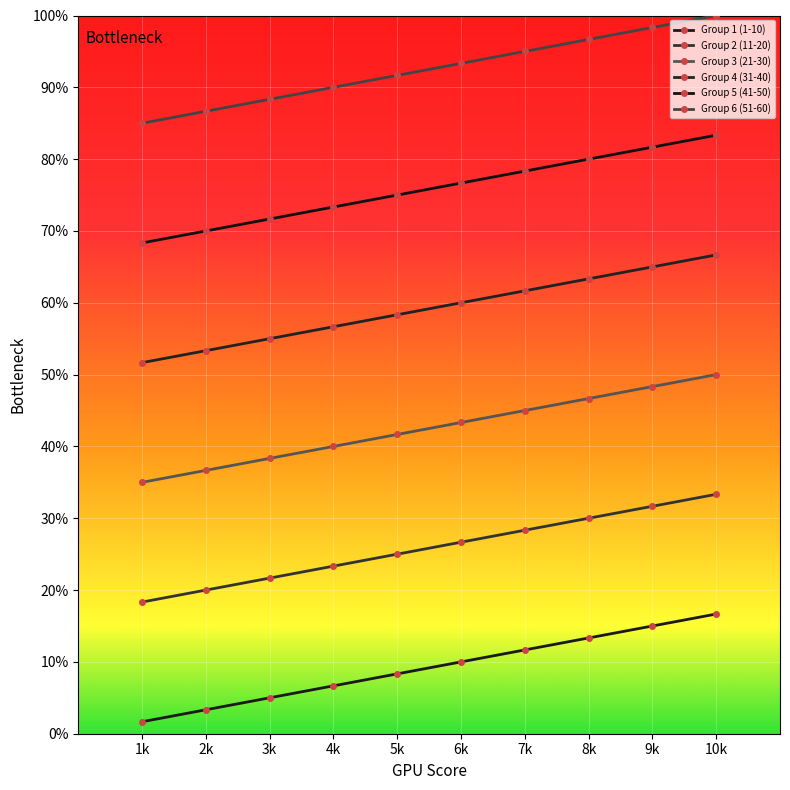

Where does the Group 4 (31-40) series first go above 60?

7k